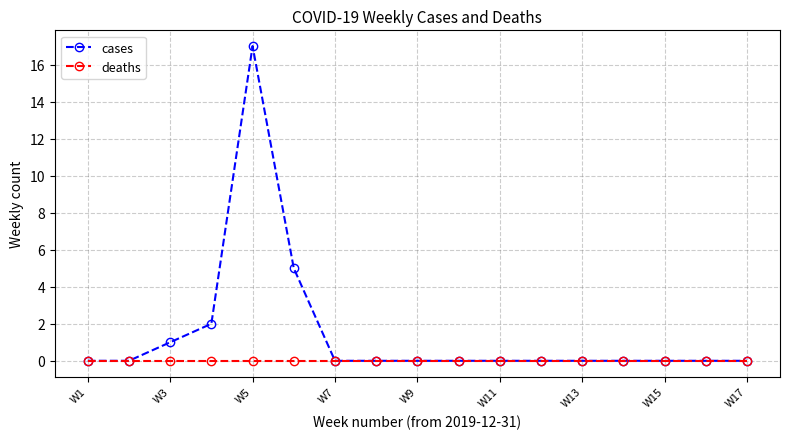

Rank the series by their average value, from highest to lowest.

cases, deaths